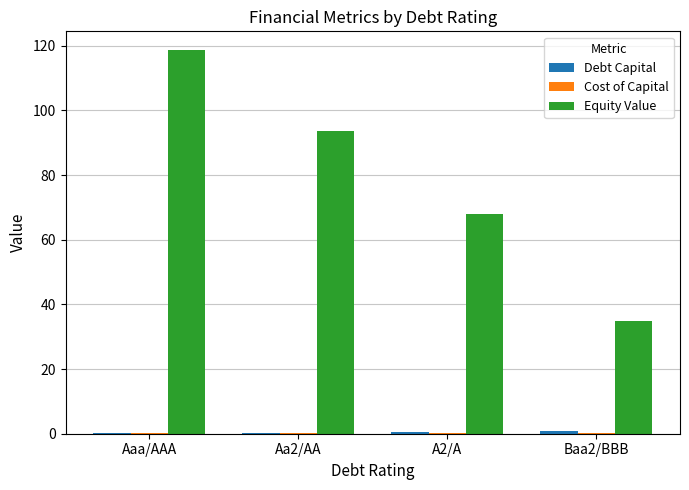

How many categories are shown in the chart?

4